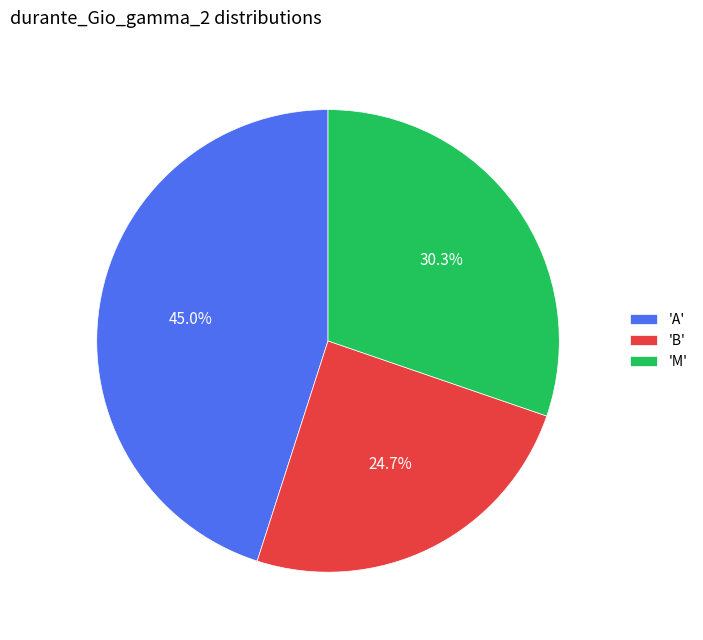

Which slice is the largest?

'A'